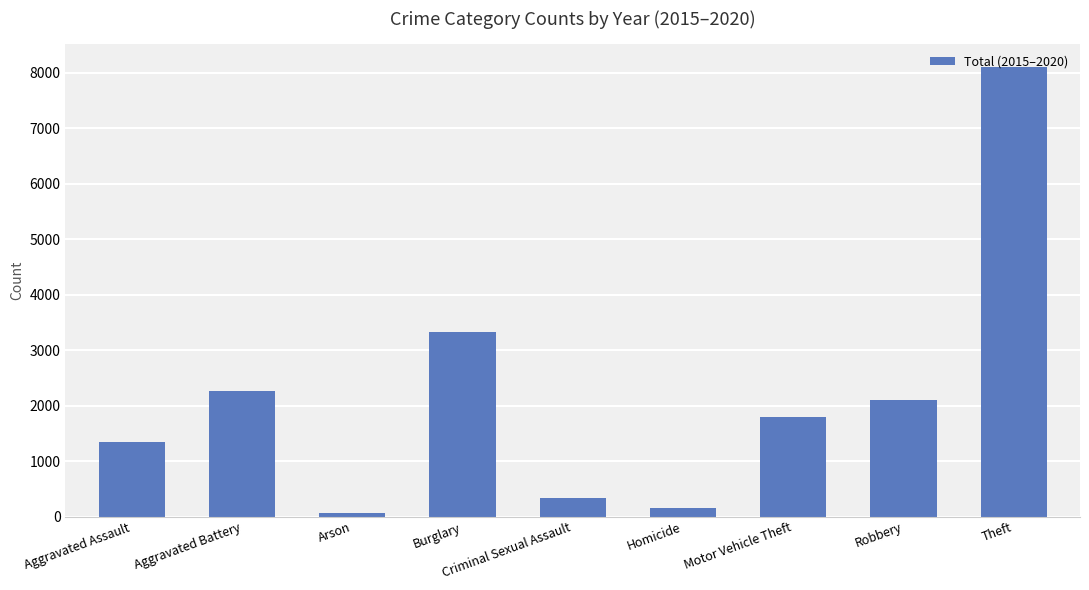

List the labels in order of value, smallest first.

Arson, Homicide, Criminal Sexual Assault, Aggravated Assault, Motor Vehicle Theft, Robbery, Aggravated Battery, Burglary, Theft